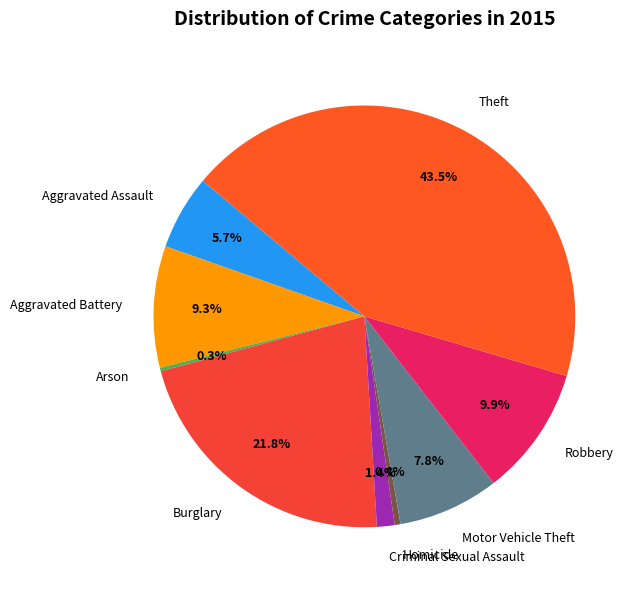

Is there a majority slice in this chart?

No